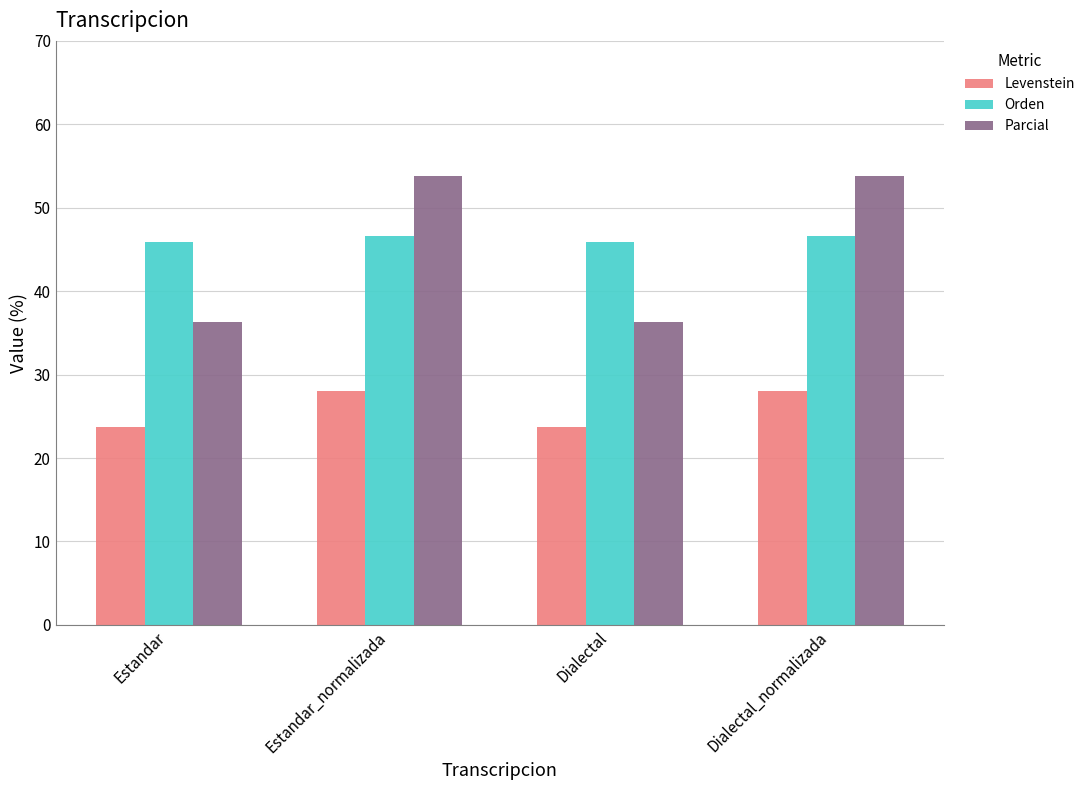

What are all the series names shown in the legend?

Levenstein, Orden, Parcial